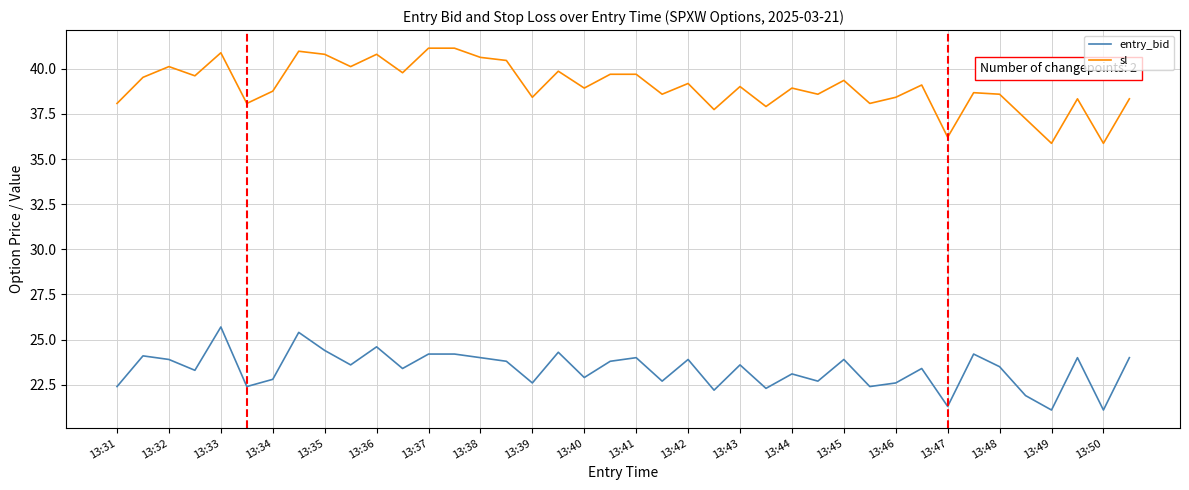

Which series has the largest total across all categories?

sl